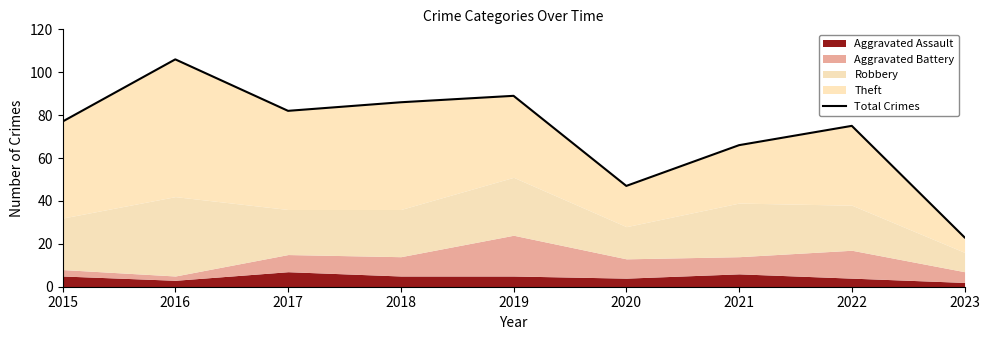

How many lines are shown in the chart?

1